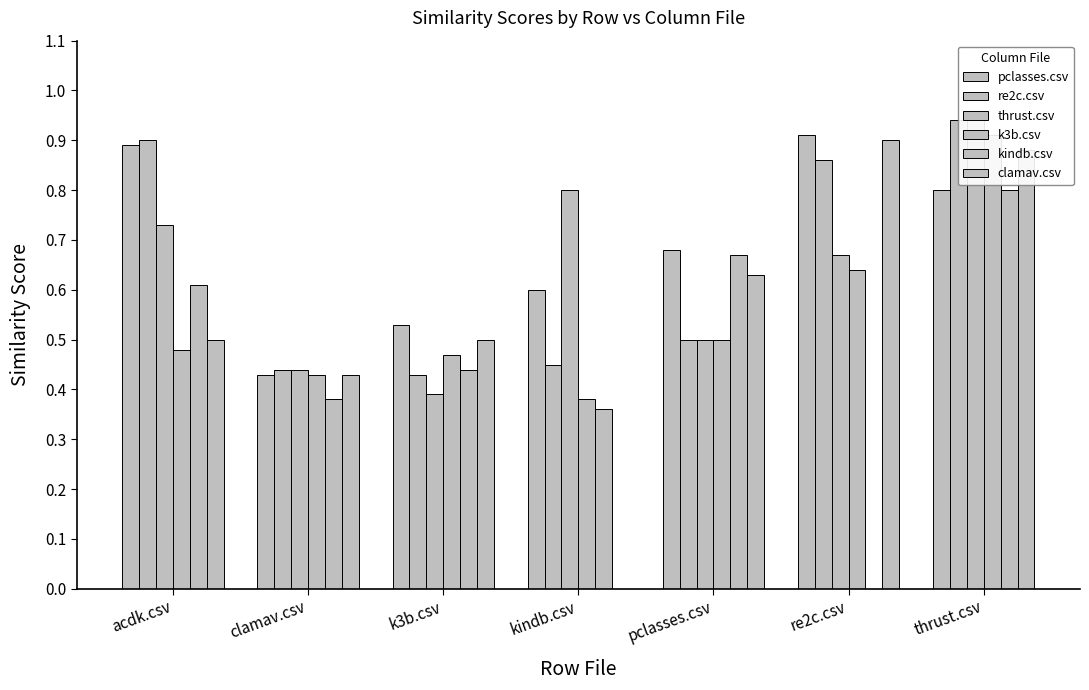

Between k3b.csv and thrust.csv, which series saw the biggest shift?

thrust.csv